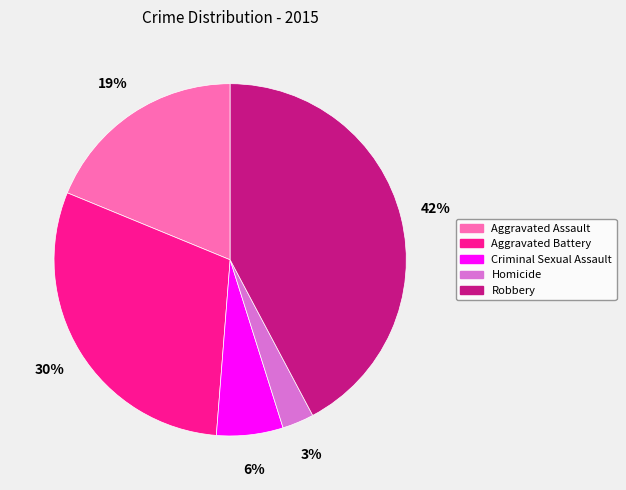

Is it true that Homicide is 3% of the pie?

True